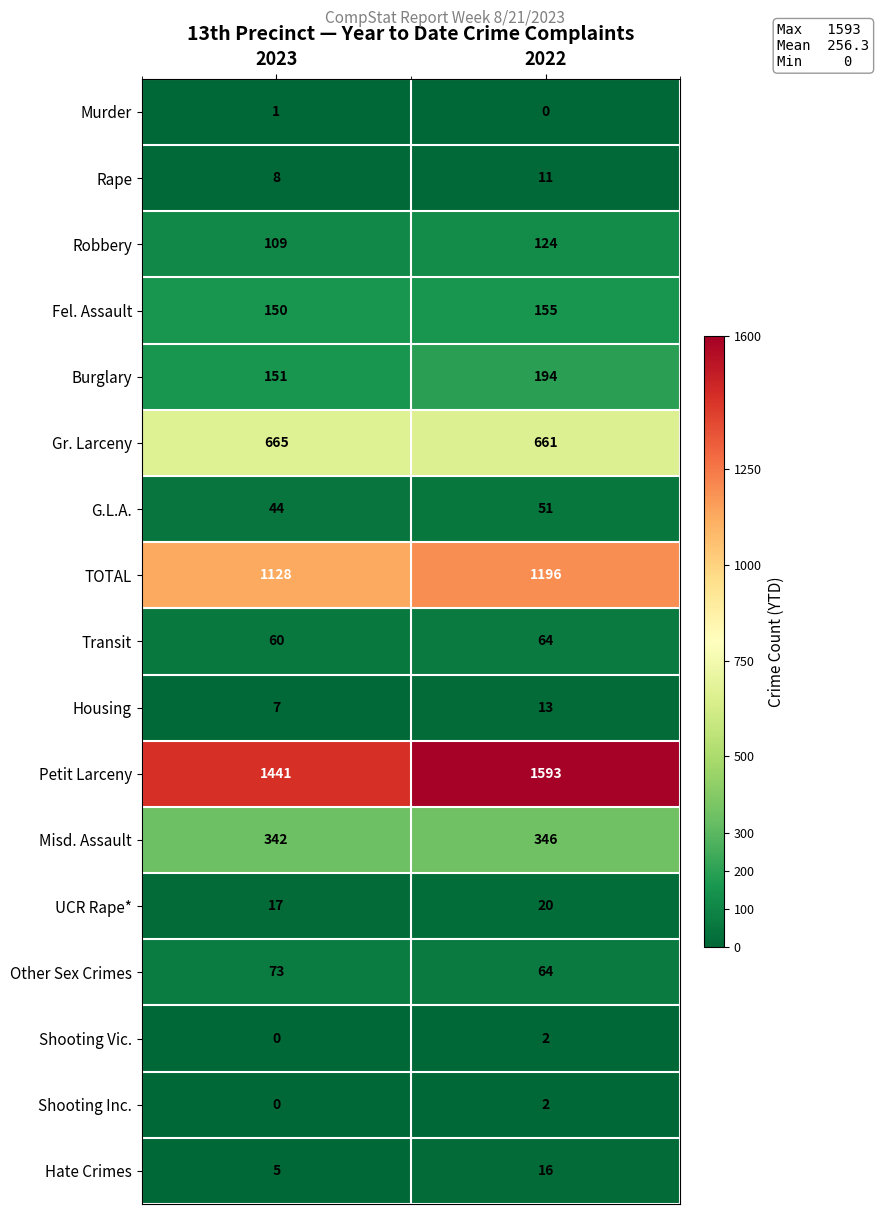

What is the total value across all series at 2022?

4512